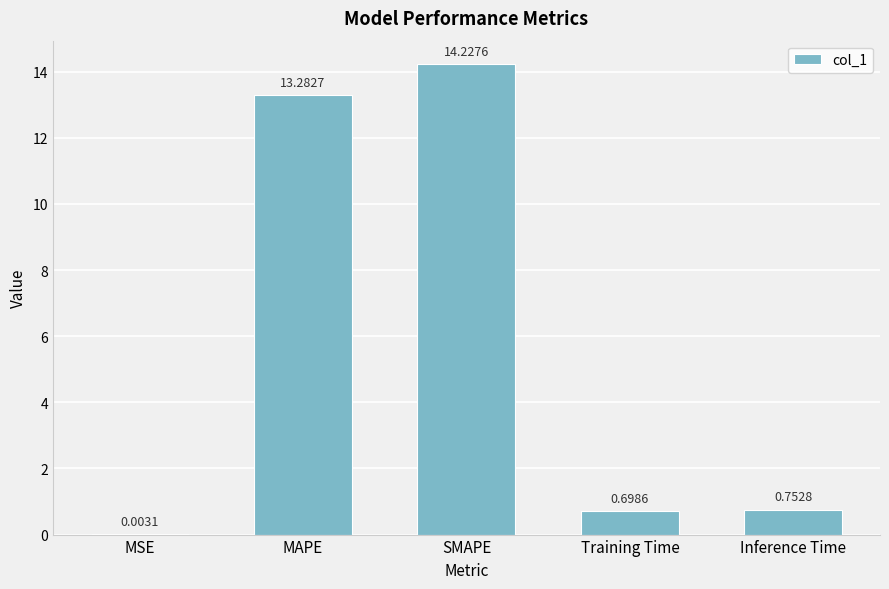

The chart shows a value of 14.2 at SMAPE. True or false?

True